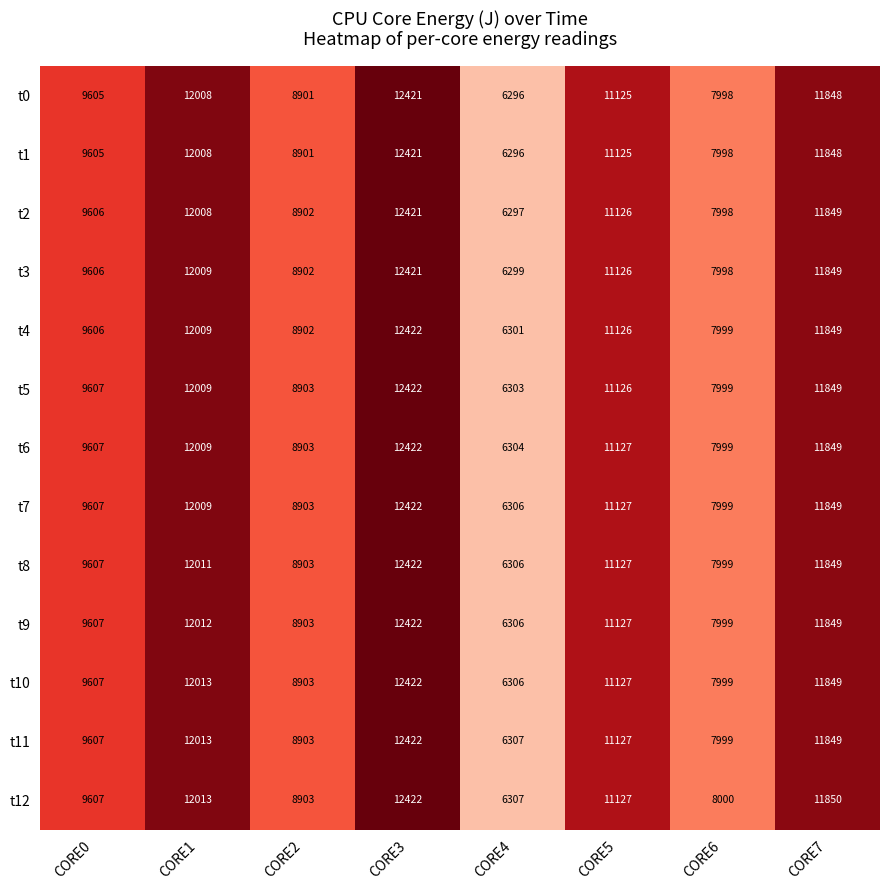

Where does the t11 series first go above 11127?

CORE1